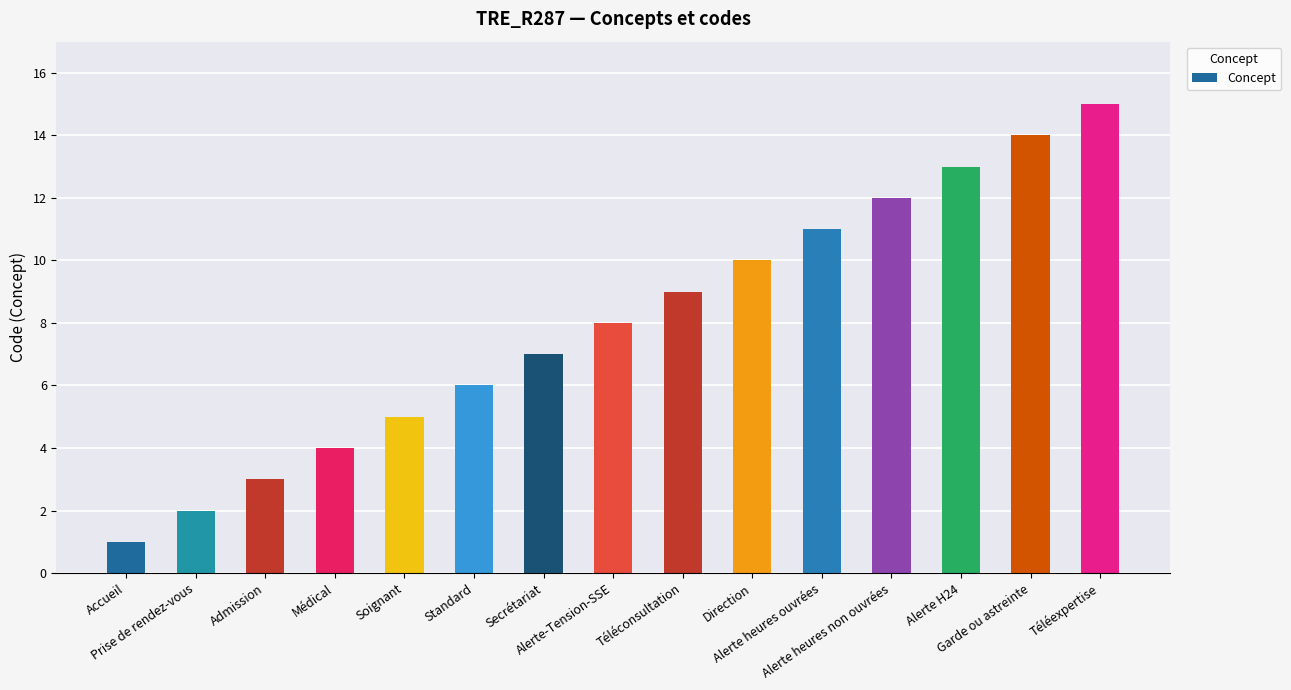

What is the difference between the values at Admission and Accueil?

2